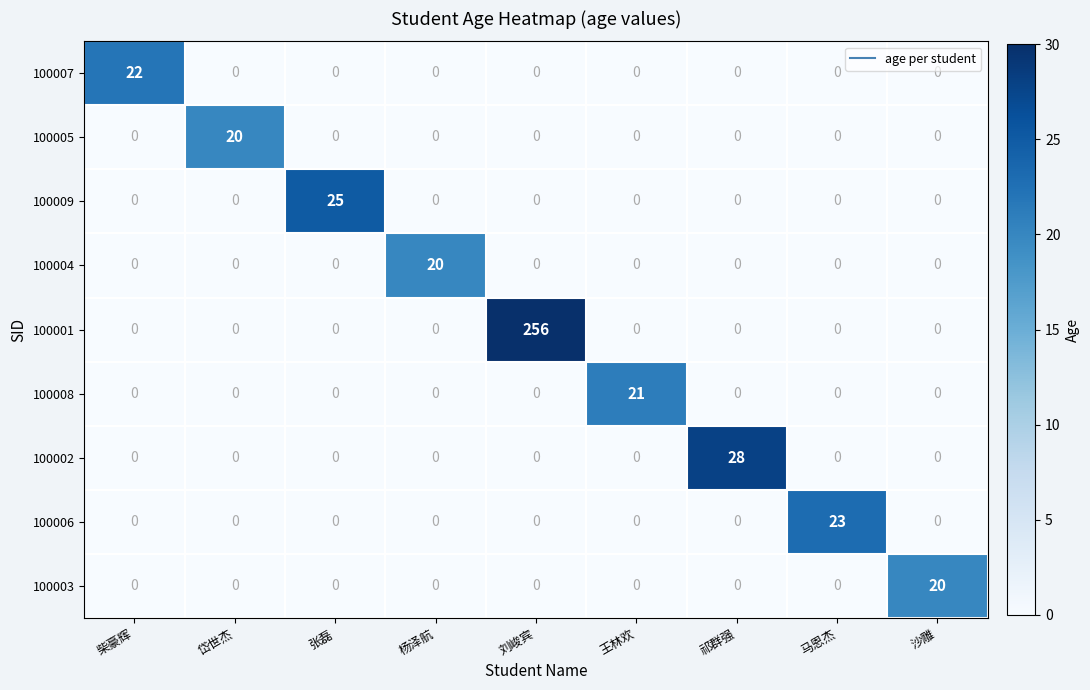

Which series has the widest spread of values?

100001